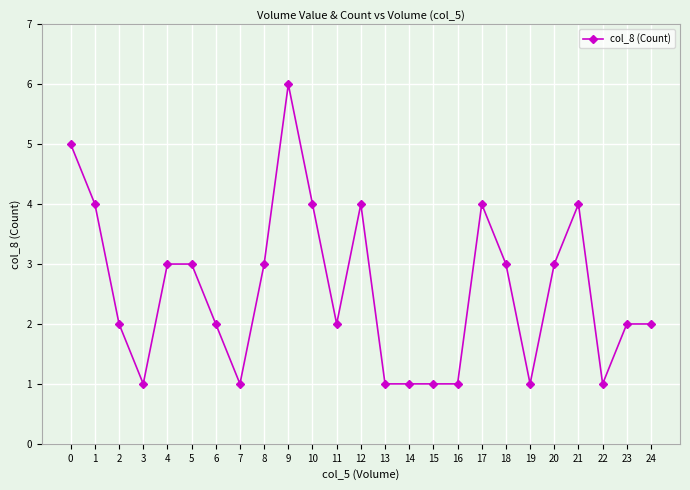

Where is the first local minimum?

3